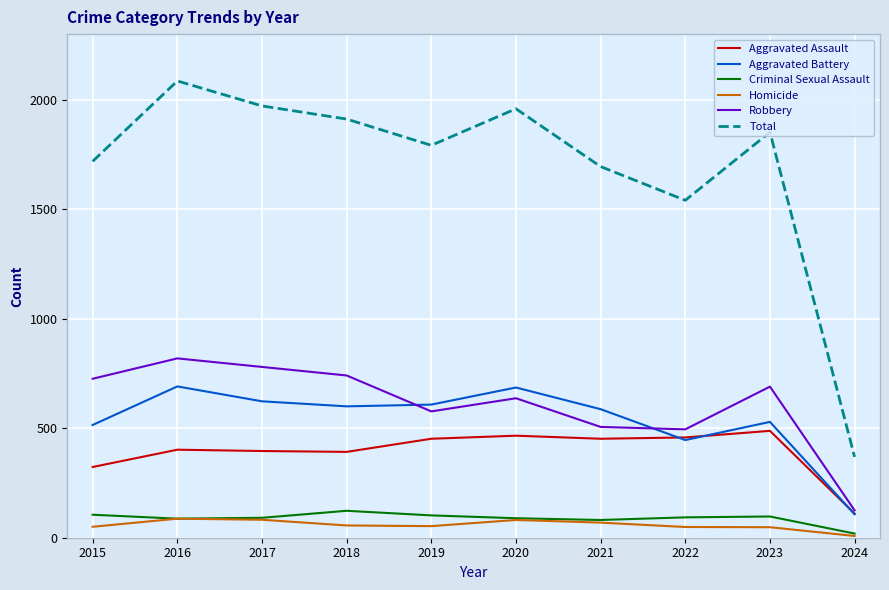

Which series changed the most between 2015 and 2018?

Total